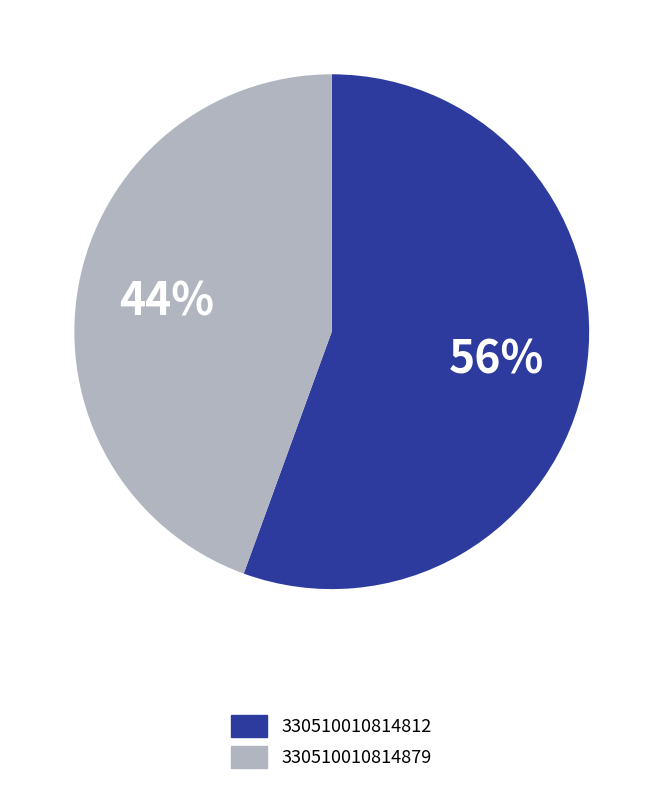

Which slice represents more than half of the pie?

330510010814812